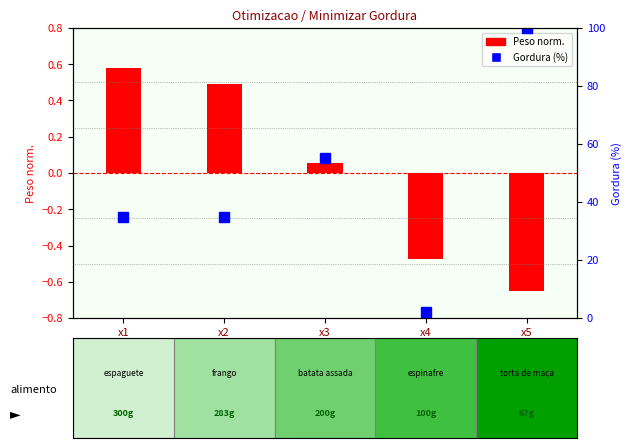

What is the value of the 3rd bar from the left?

0.1